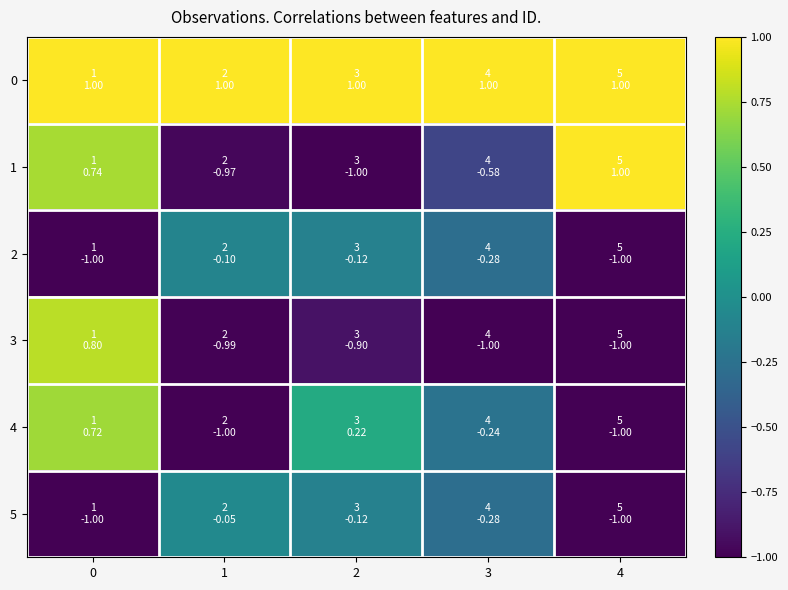

Rank the series by their maximum value, from highest to lowest.

0, 1, 3, 4, 5, 2